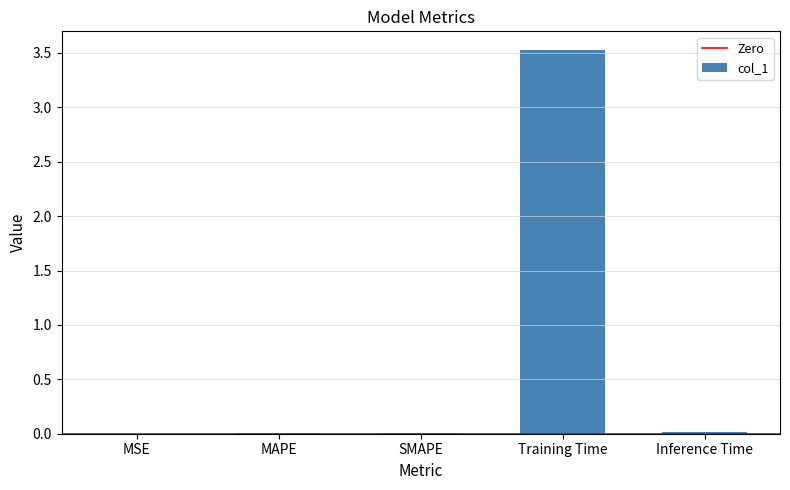

The value at Inference Time is 0.0. True or false?

True